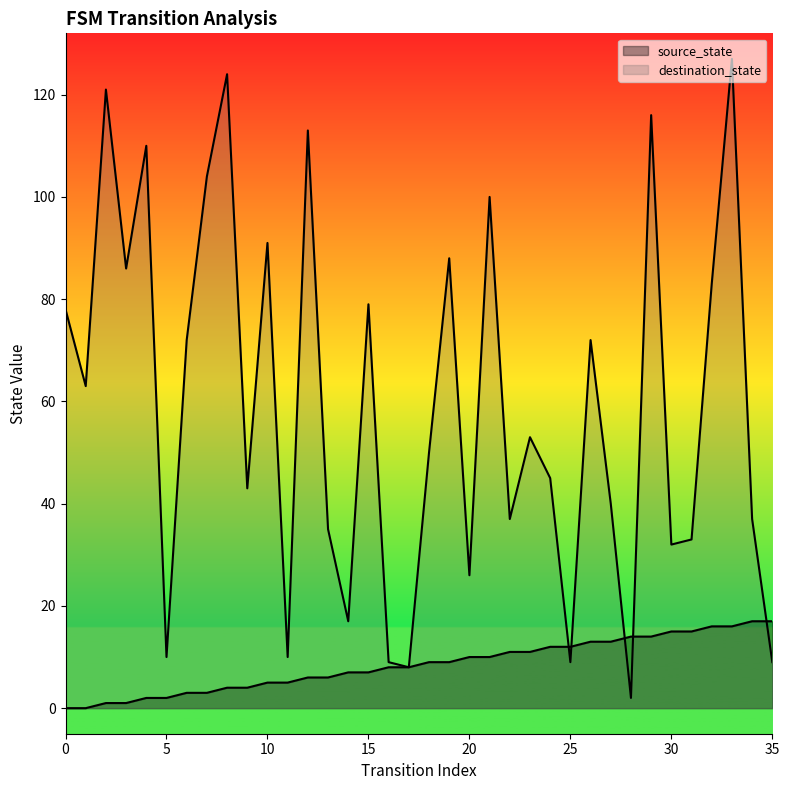

Which has a higher value, 23 or 33?

33